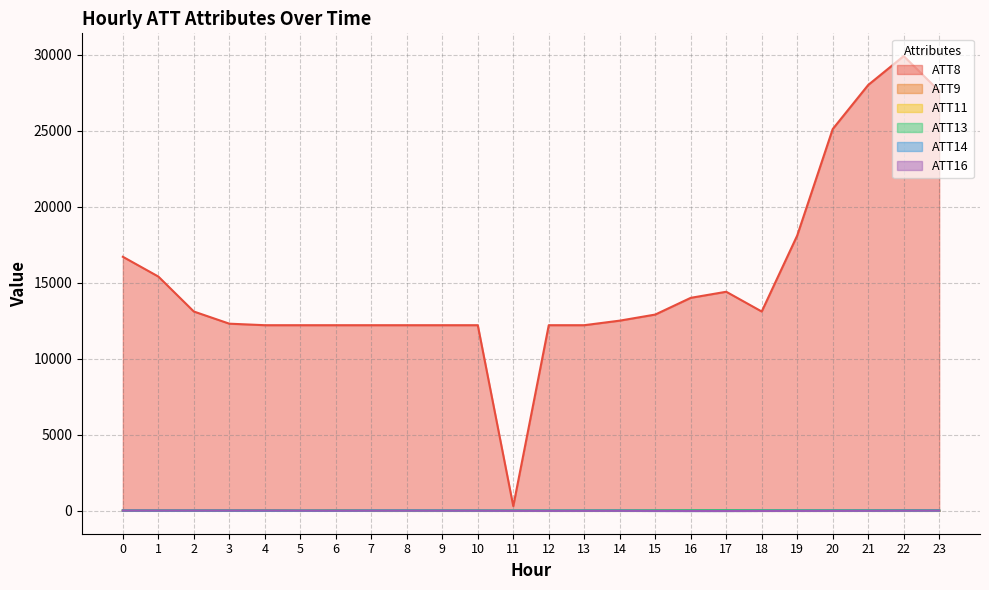

At which category does ATT16 reach its first local valley?

2